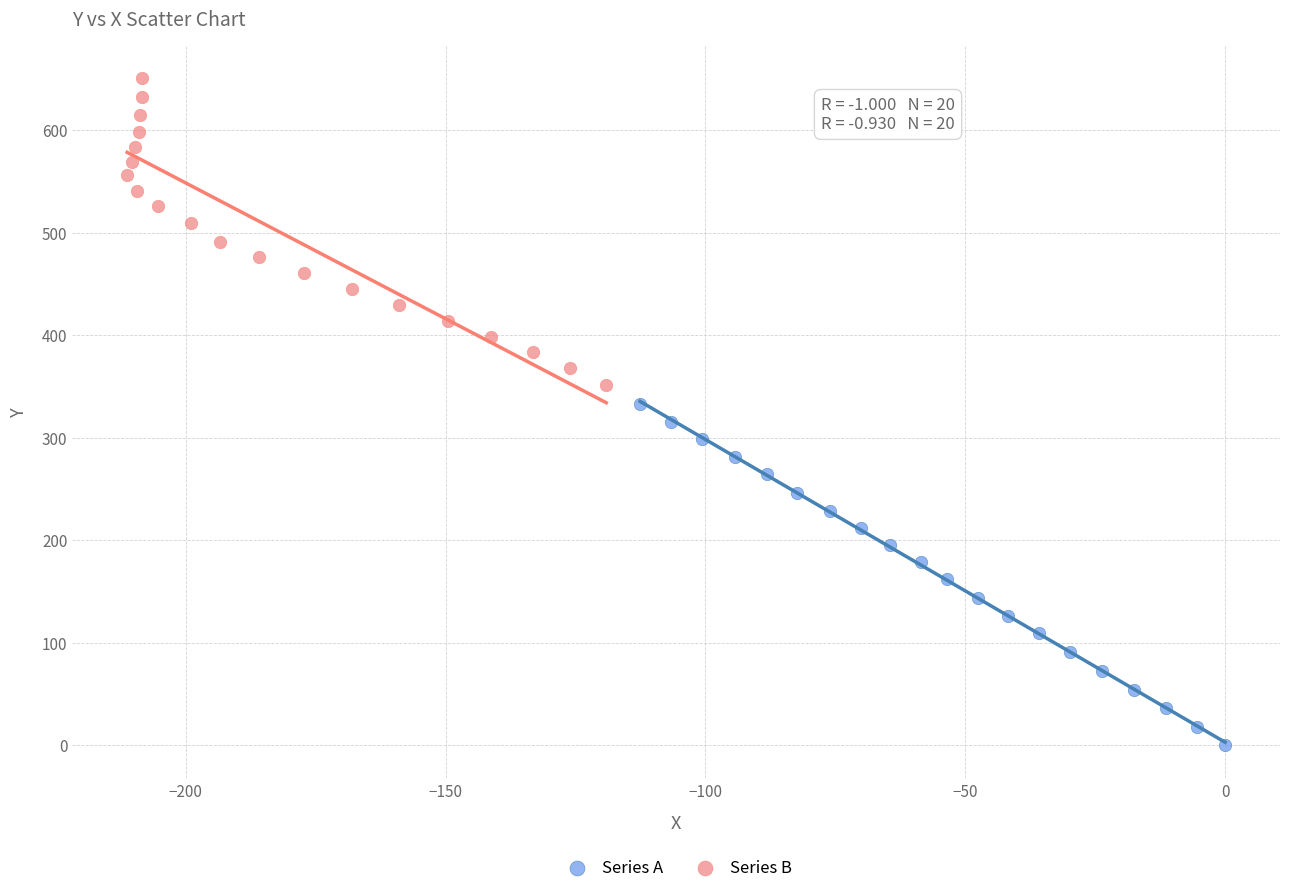

Which series has the widest spread of Y values?

Series A